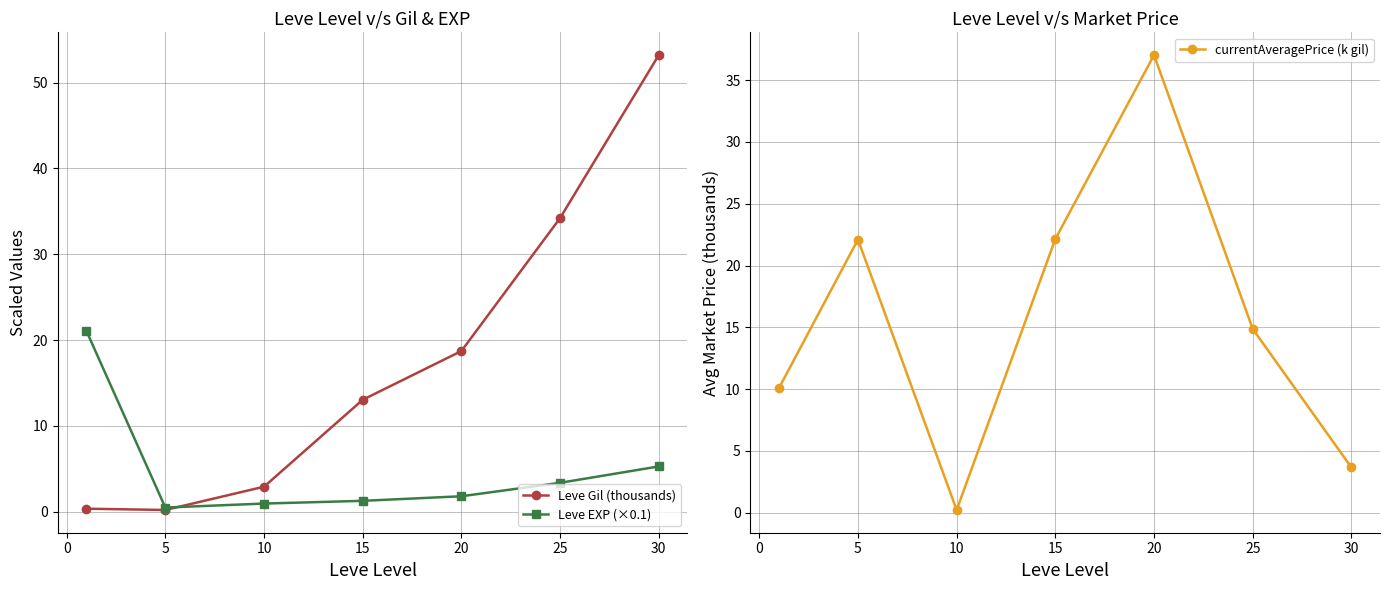

How many values in the currentAveragePrice (k gil) series are below 14?

3